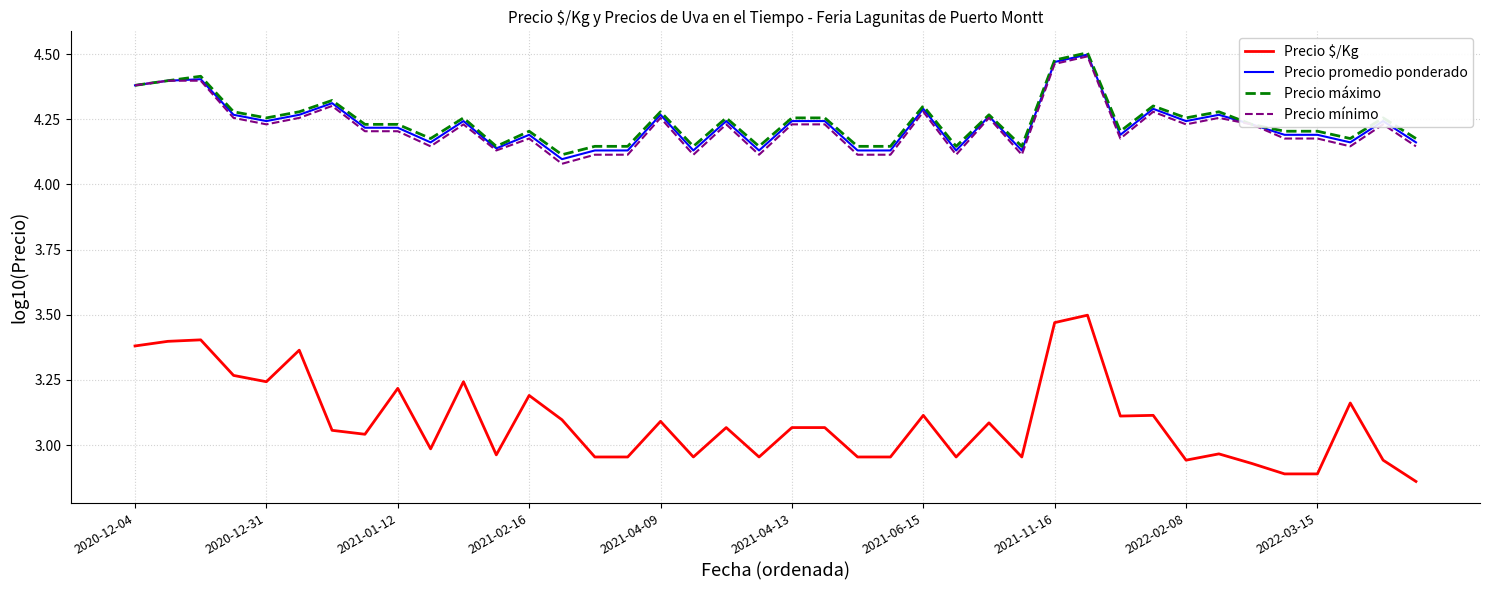

At how many categories does at least one series exceed 4?

40